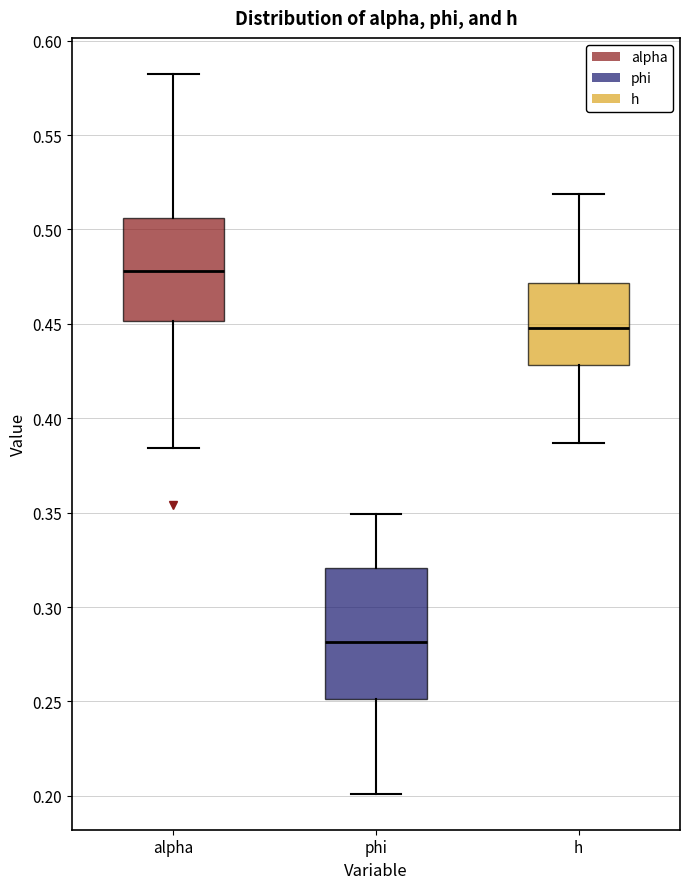

Which box has the highest median line?

alpha